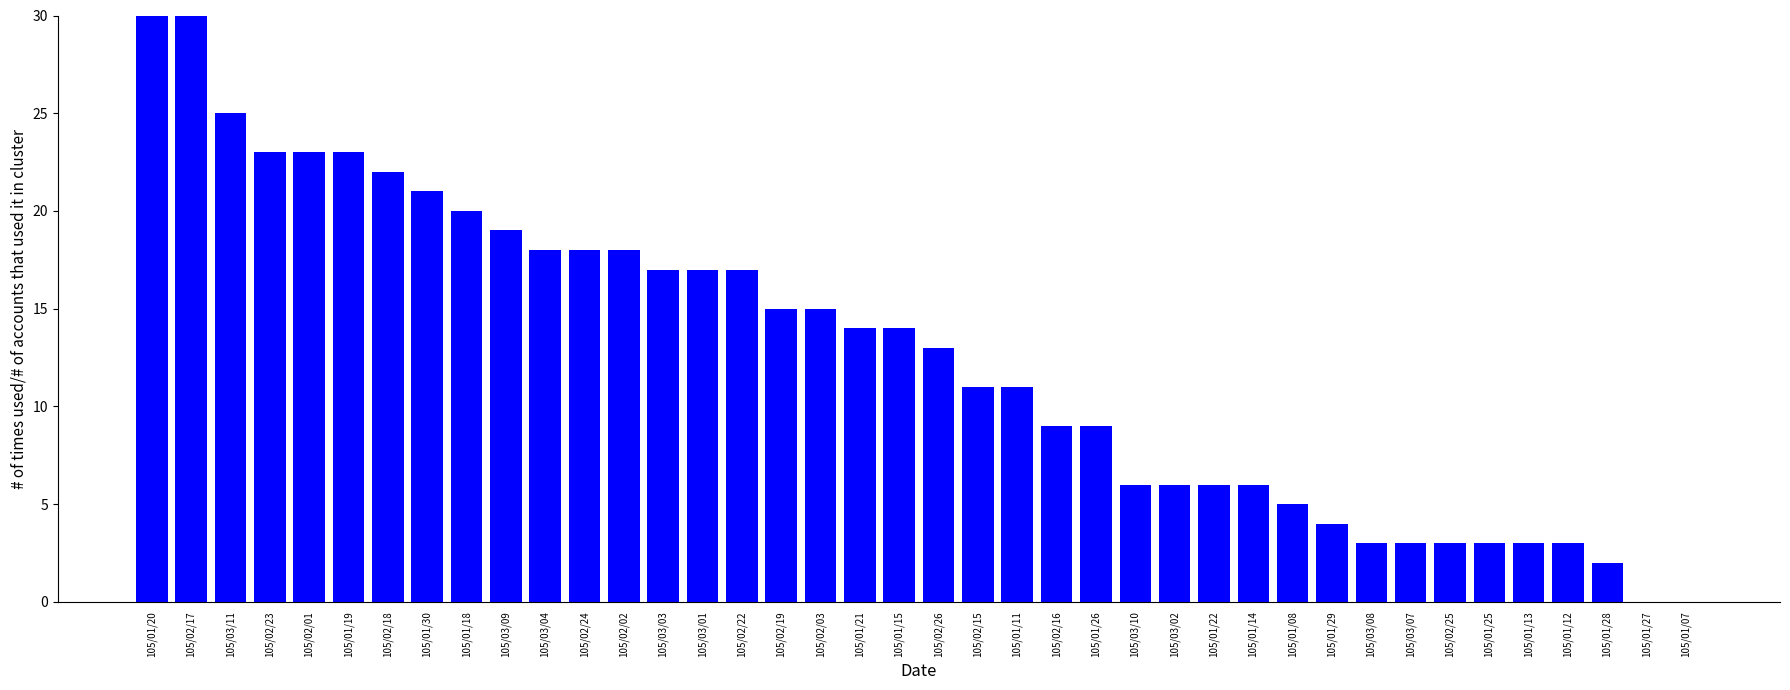

What is the difference between the maximum and minimum values?

38